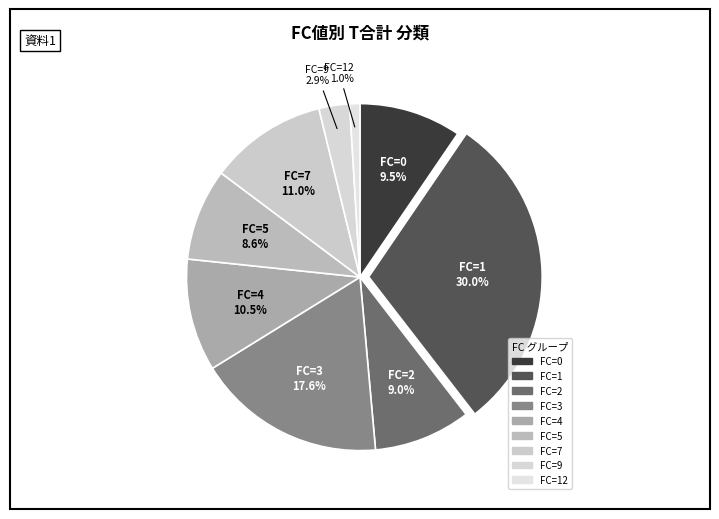

Does any single category account for the majority?

No